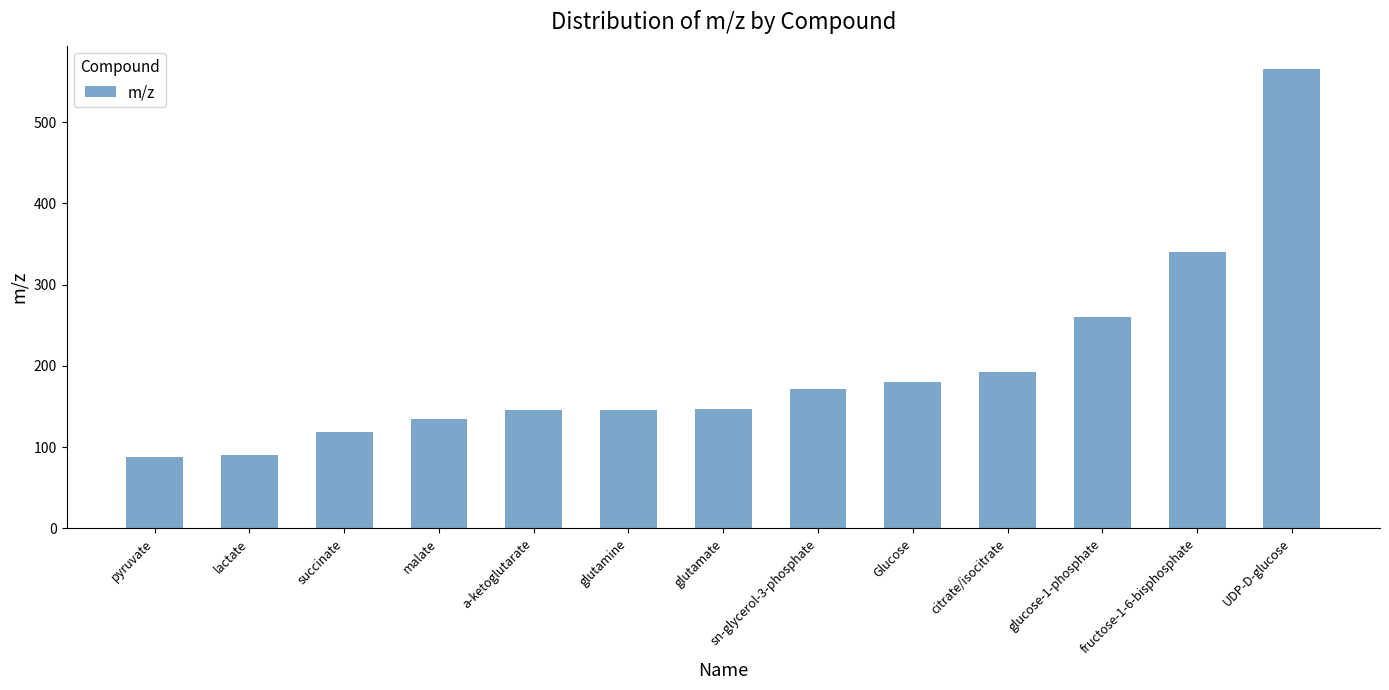

What is the difference between the second highest and second lowest values?

250.0